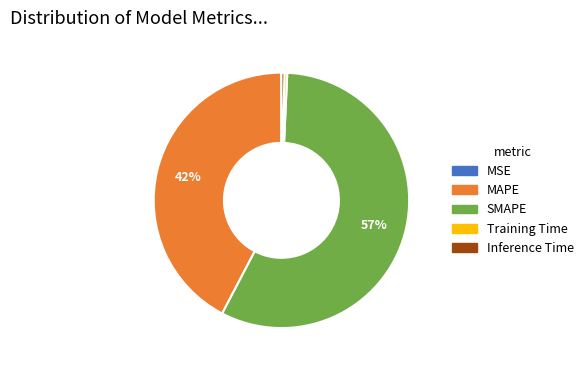

What percentage is the MAPE slice, to the nearest percent?

42%